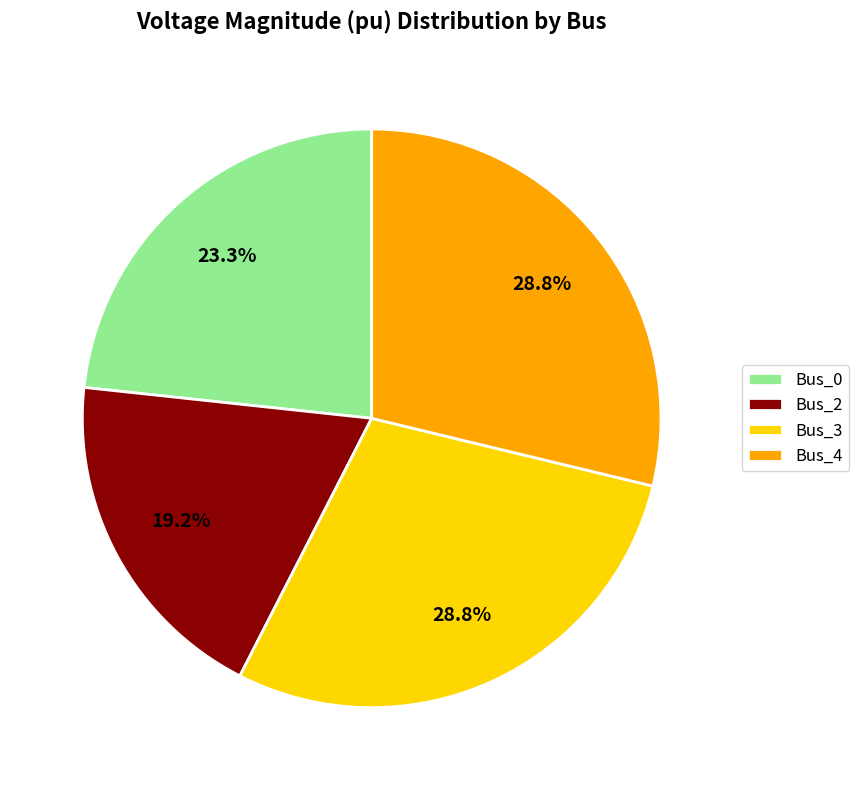

To the nearest percent, what is the average slice percentage?

25%